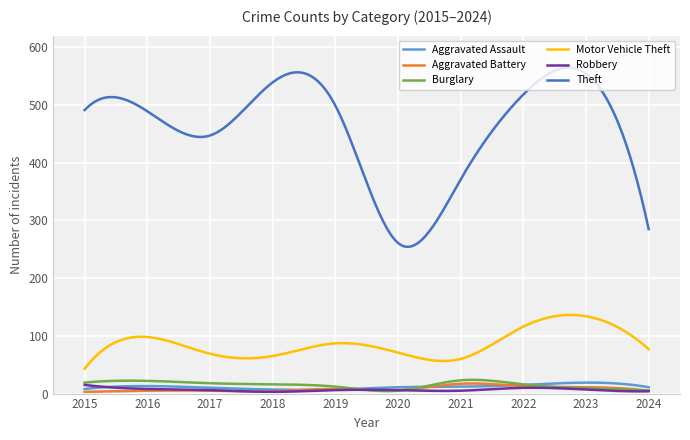

What is the maximum value shown in the chart?

564.4